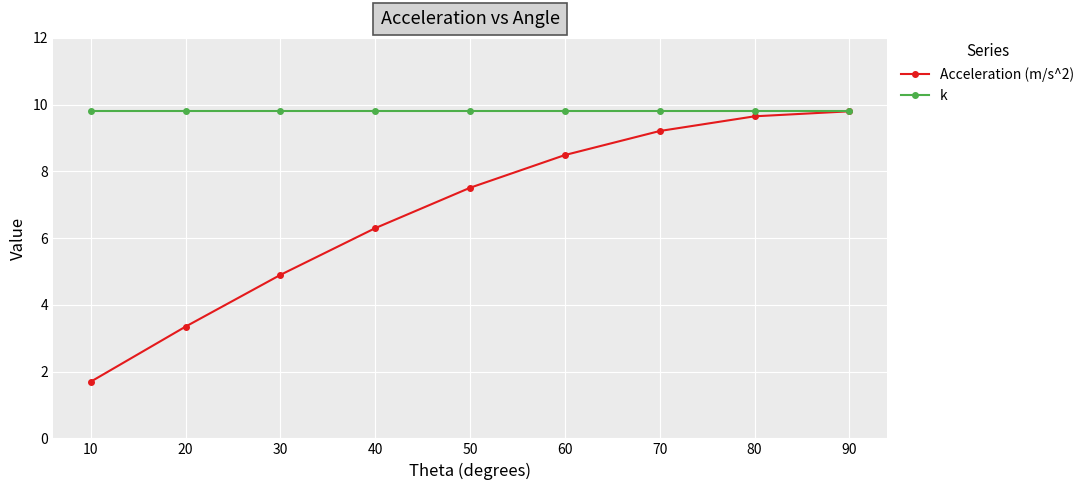

Which series changed the most between 40 and 70?

Acceleration (m/s^2)